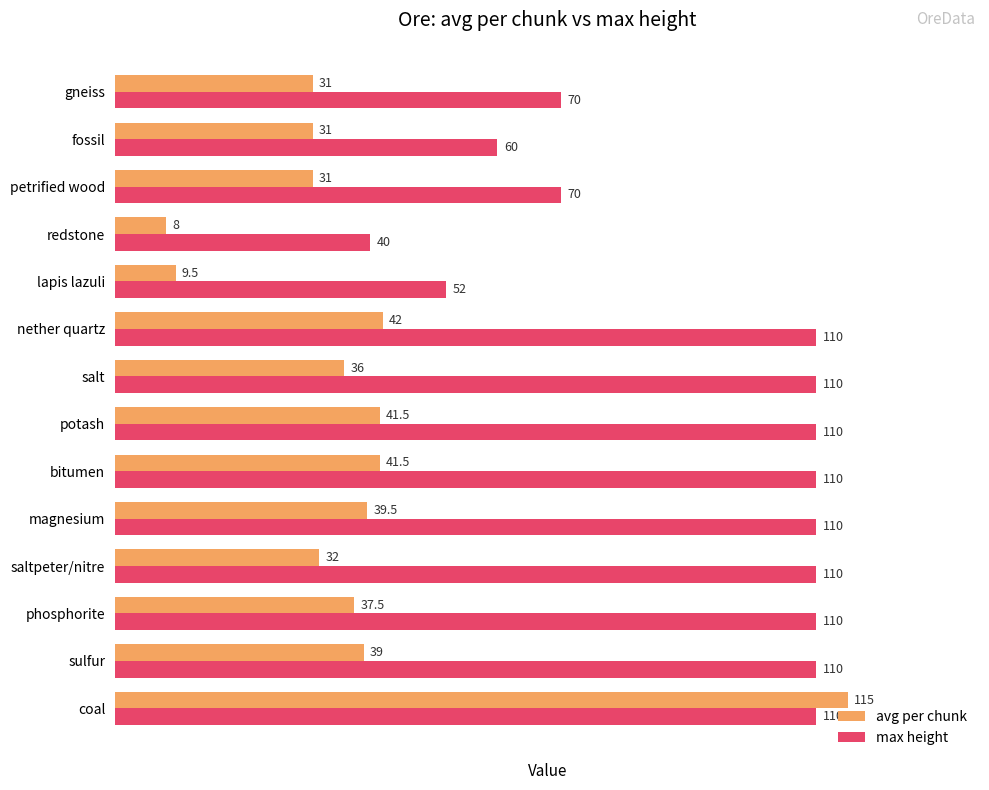

The avg per chunk series shows 31.0 at gneiss. True or false?

True